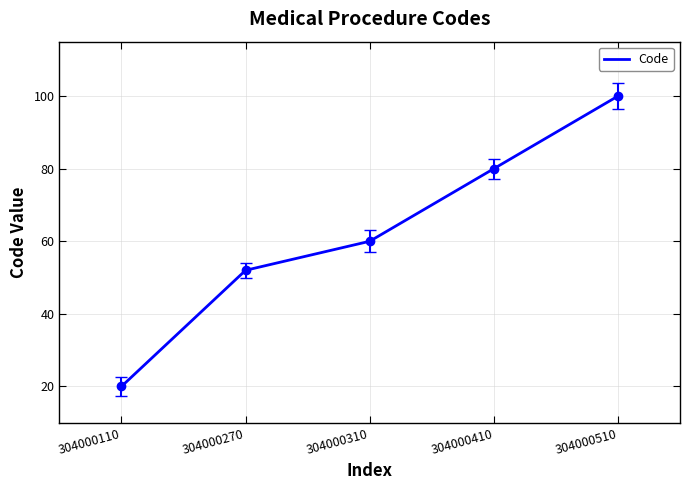

Rank the categories by value from highest to lowest.

304000510, 304000410, 304000310, 304000270, 304000110